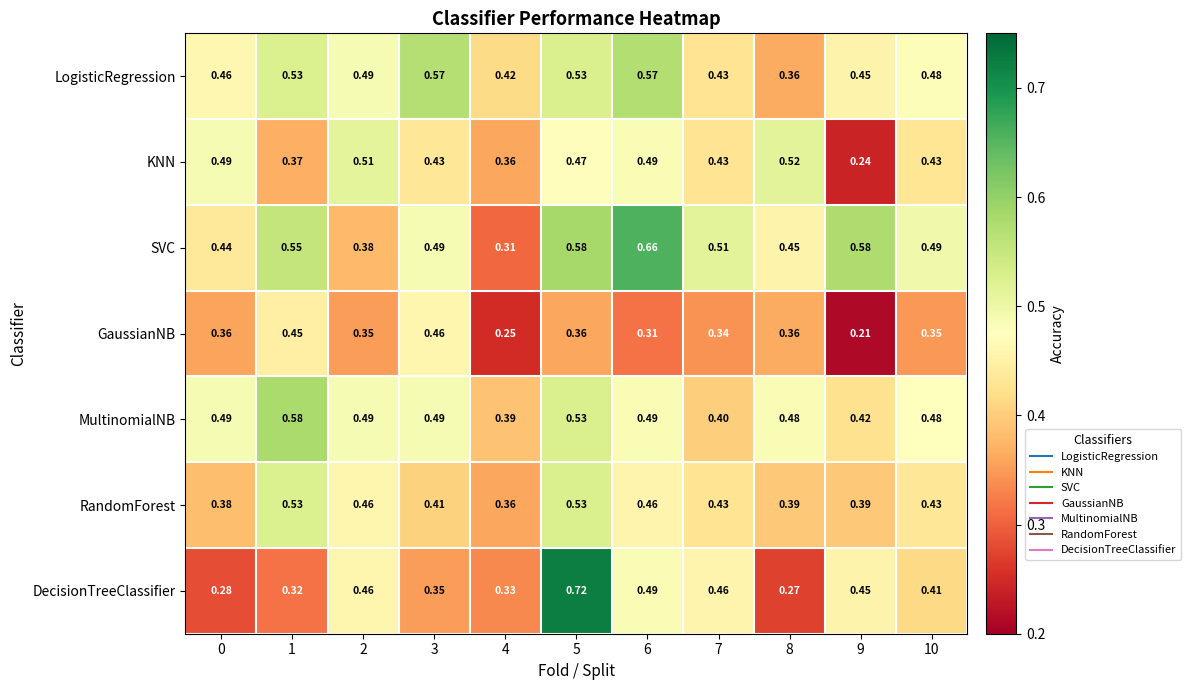

Which series has the largest total across all categories?

SVC